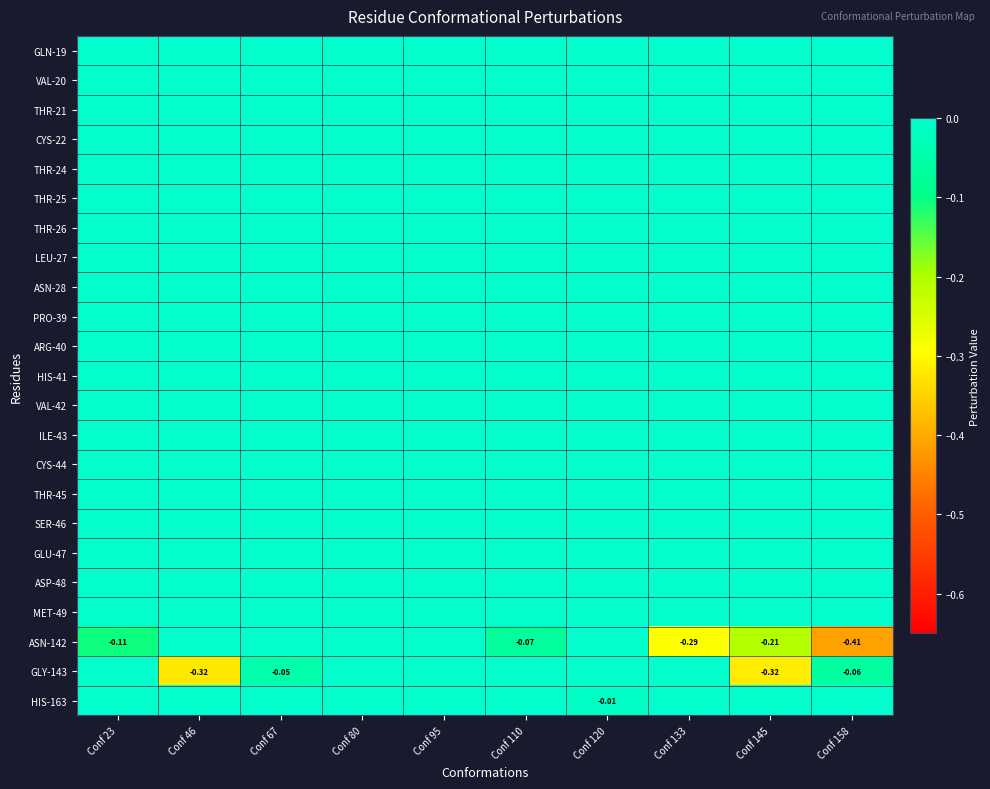

The value of ILE-43 at Conf 46 is 0.0. True or false?

True